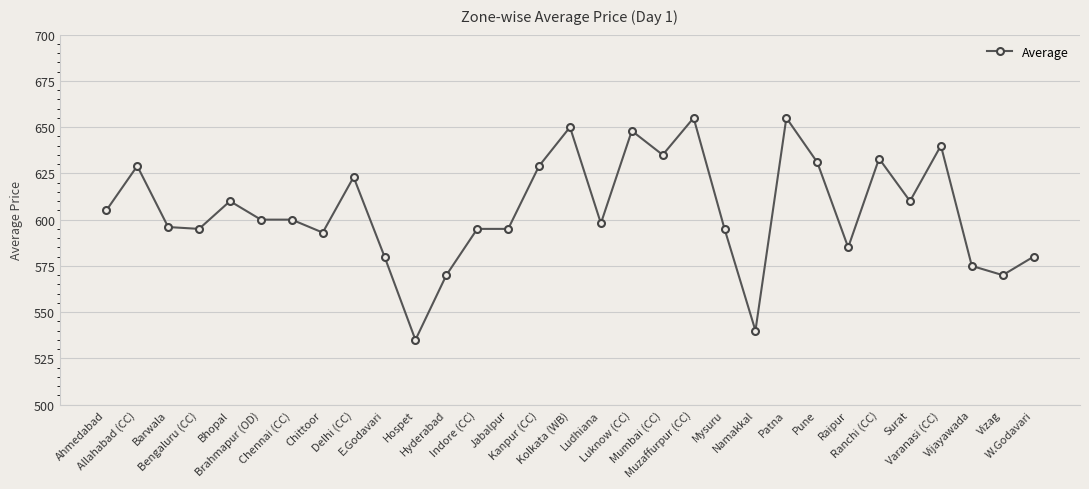

What is the approximate value at Delhi (CC), to the nearest 10?

620